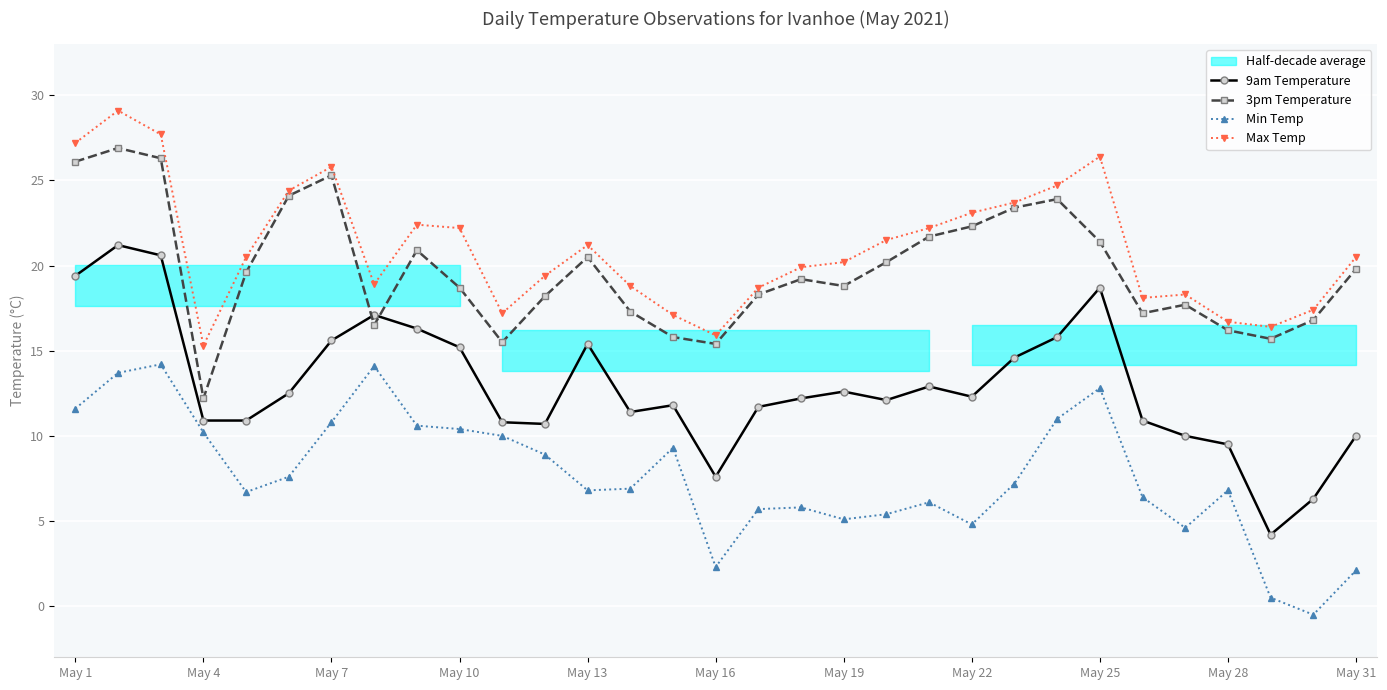

What is the lowest value of the 3pm Temperature series?

12.2